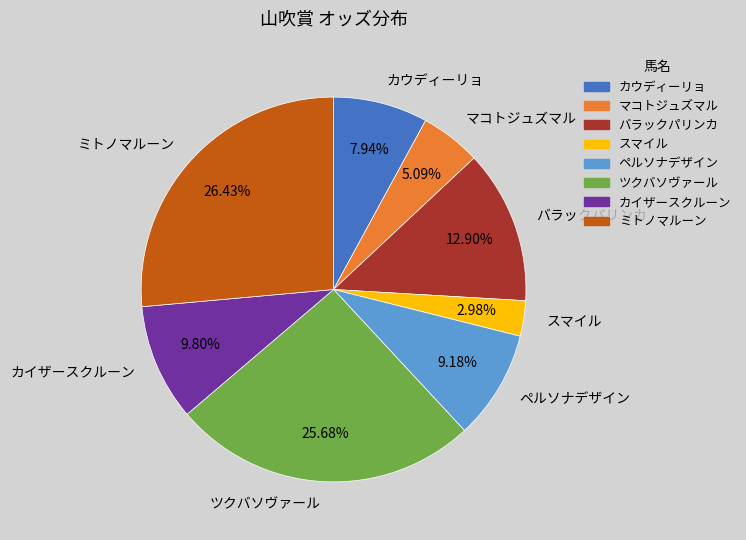

What portion of the pie excludes スマイル?

97.0%